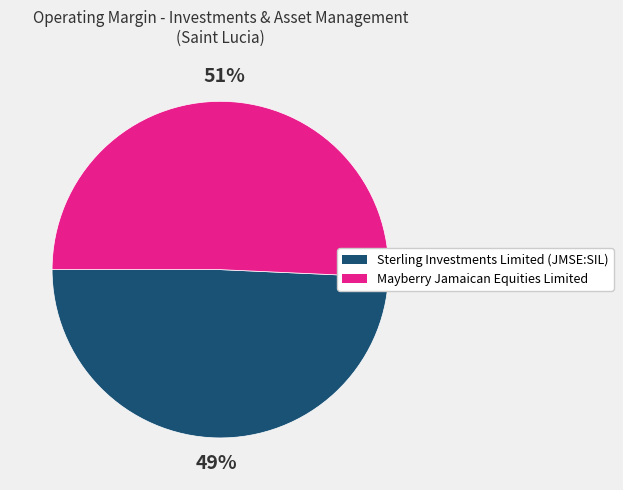

How many slices are in this pie chart?

2